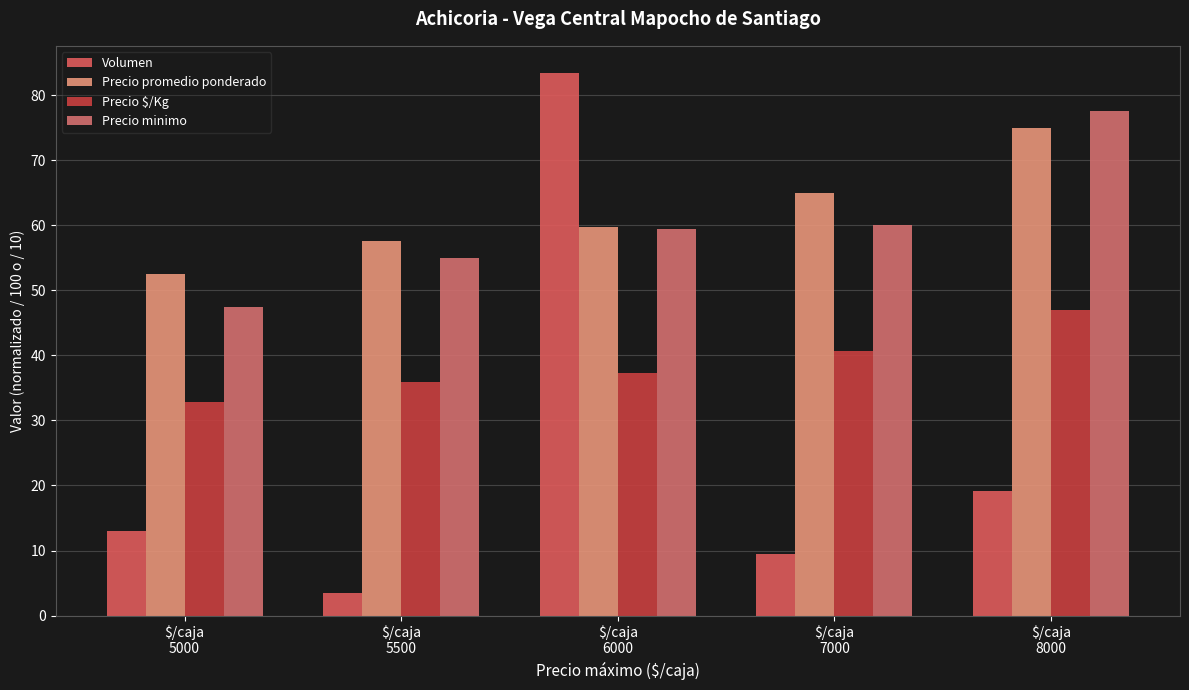

The Precio minimo series shows 12.6 at $/caja
6000. True or false?

False